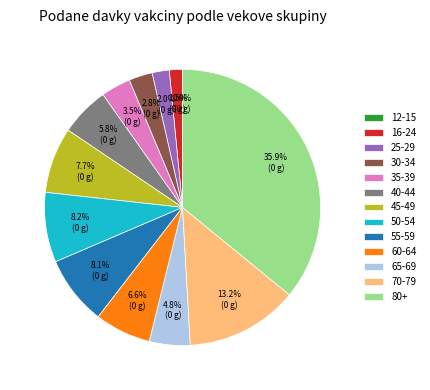

Which has a higher value, 70-79 or 65-69?

70-79